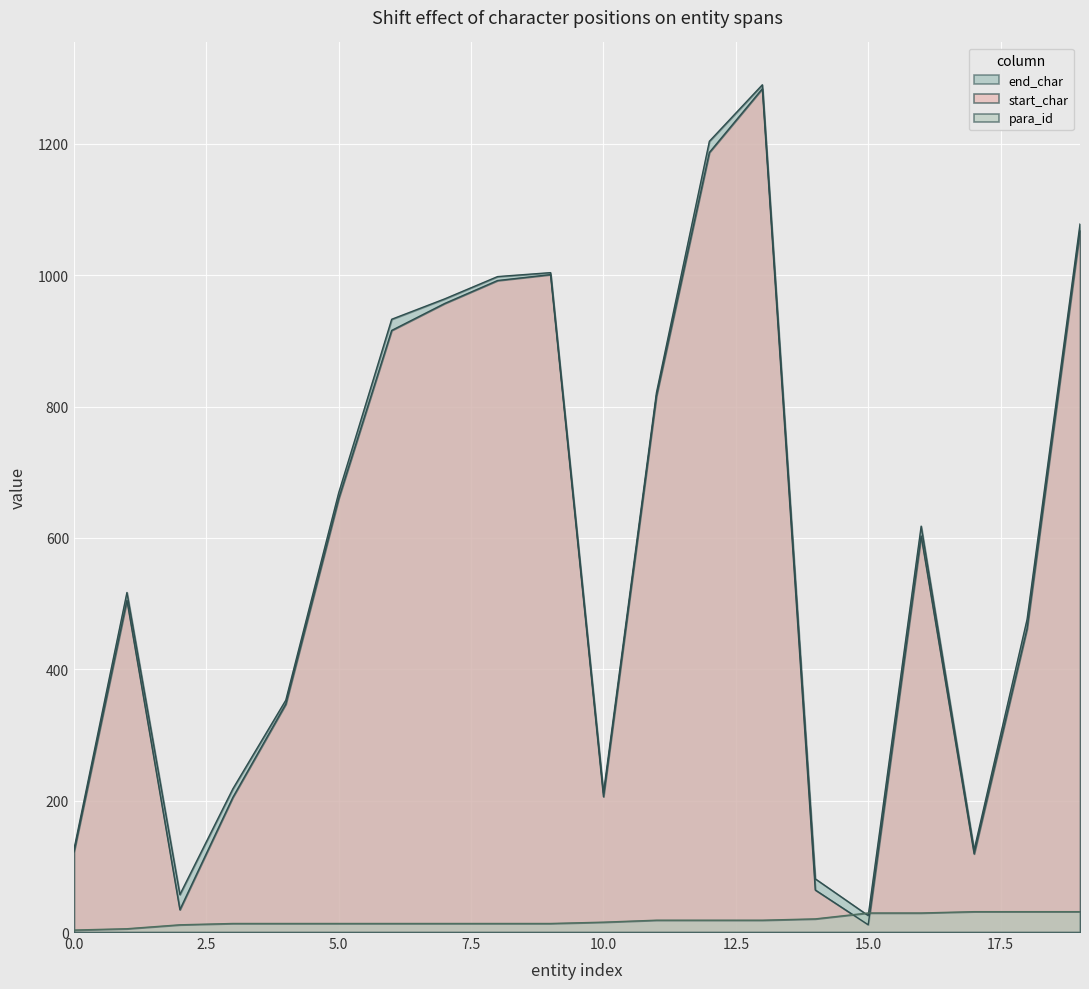

Where is para_id nearest to the value 17?

11